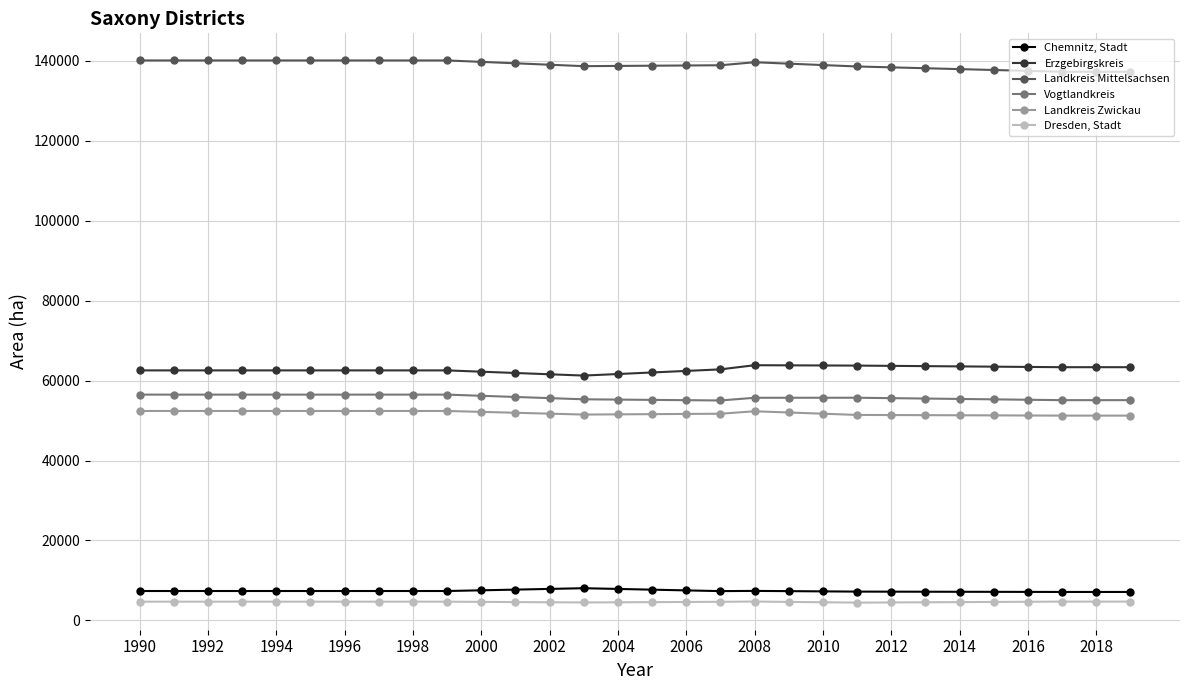

True or false: Landkreis Mittelsachsen and Chemnitz, Stadt intersect in this chart.

False